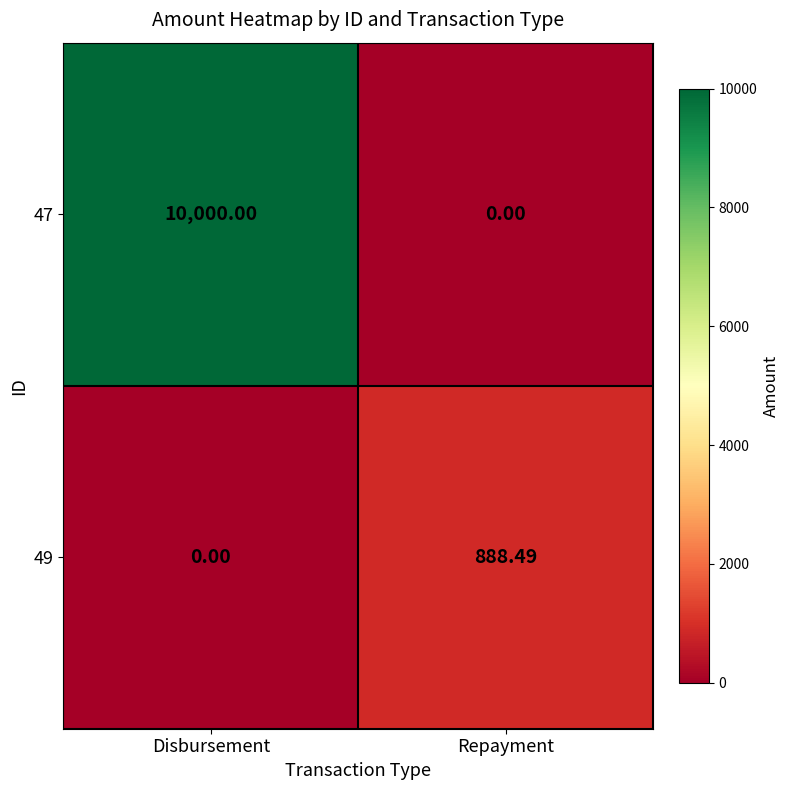

Which series has the largest total across all categories?

47